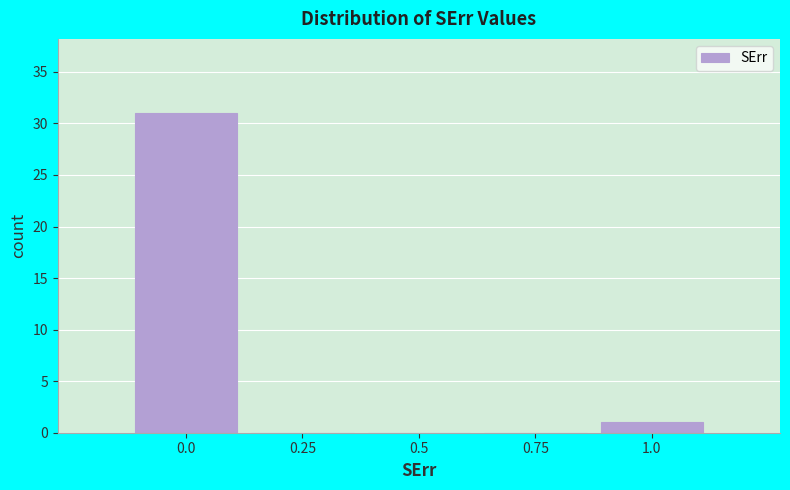

Reading left to right, transcribe all the data shown in this chart.

0.0=31	0.25=0	0.5=0	0.75=0	1.0=1